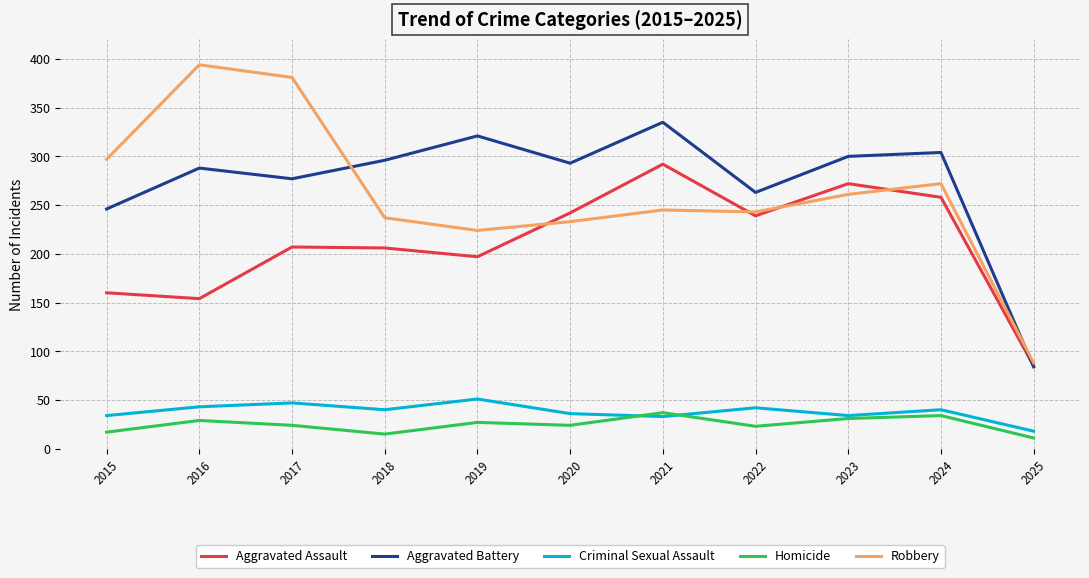

What is the maximum value for Robbery?

394